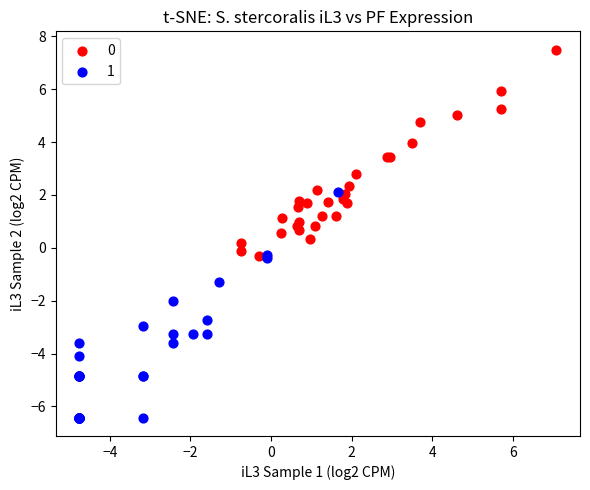

Which series contains the lowest Y value?

1